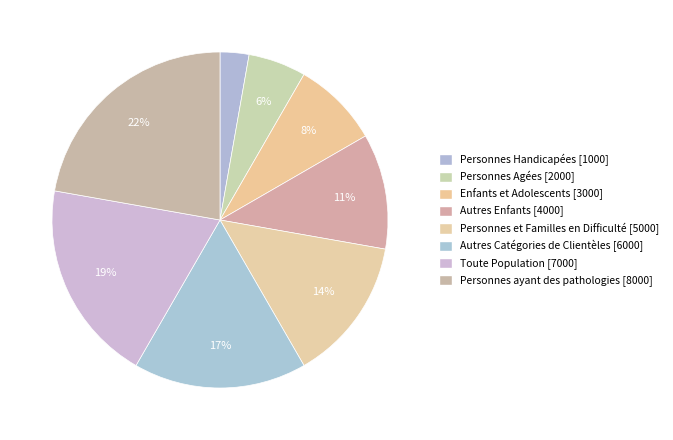

Does Toute Population [7000] represent more than half of the total?

No